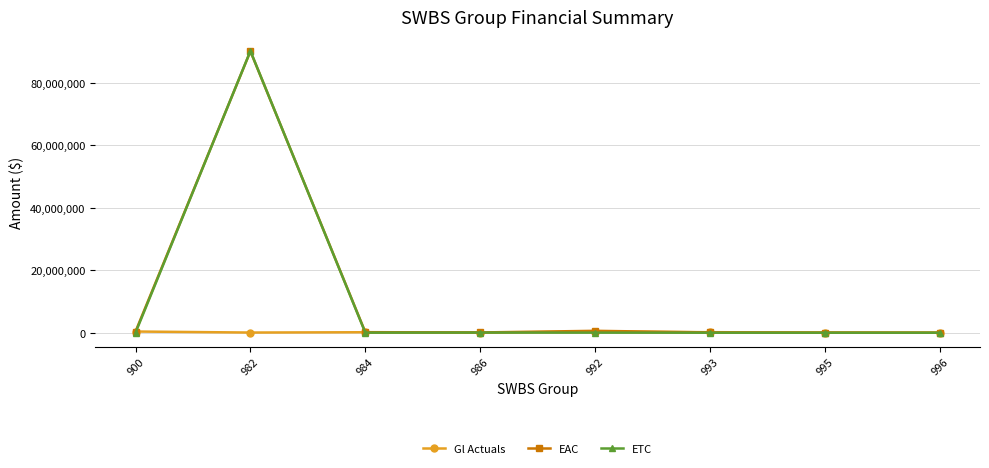

Which series has the largest range (max minus min)?

ETC